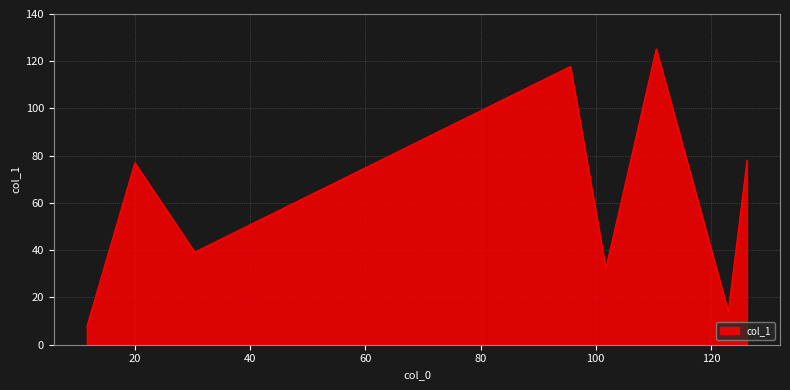

What is the smallest value displayed?

7.7